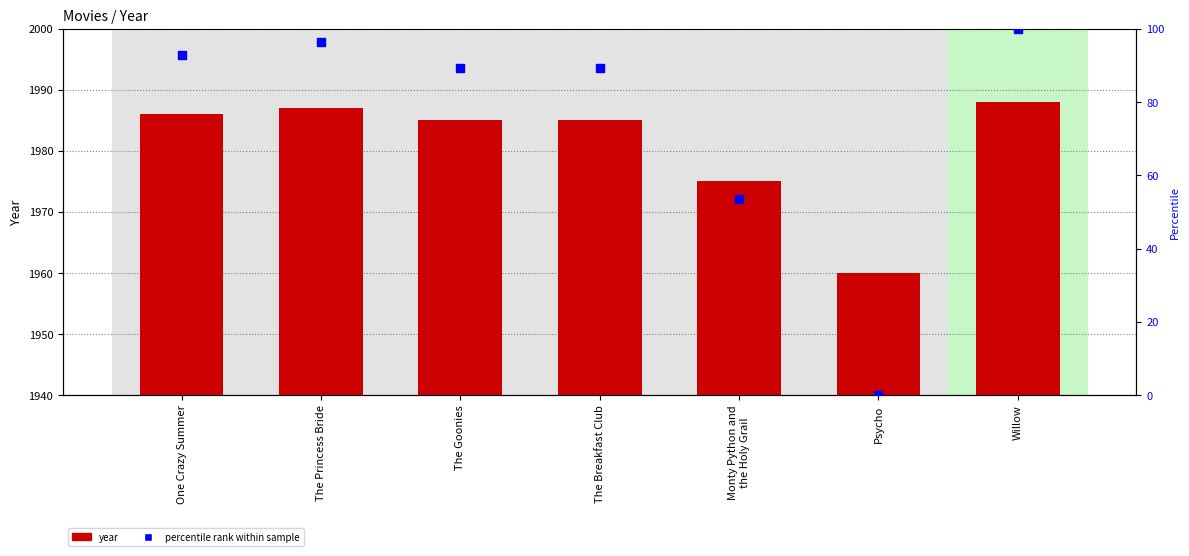

What is the total value across all series at Monty Python and
the Holy Grail?

2028.6